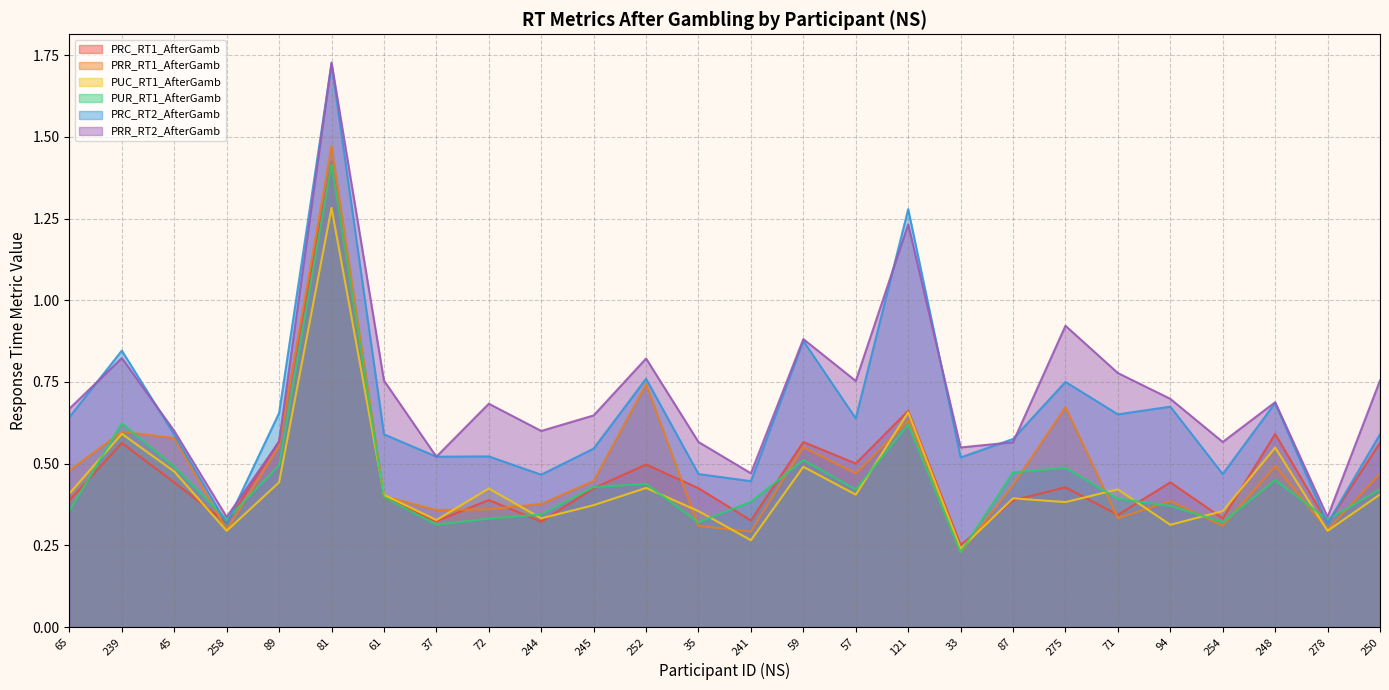

What is the maximum value shown in the chart?

1.7